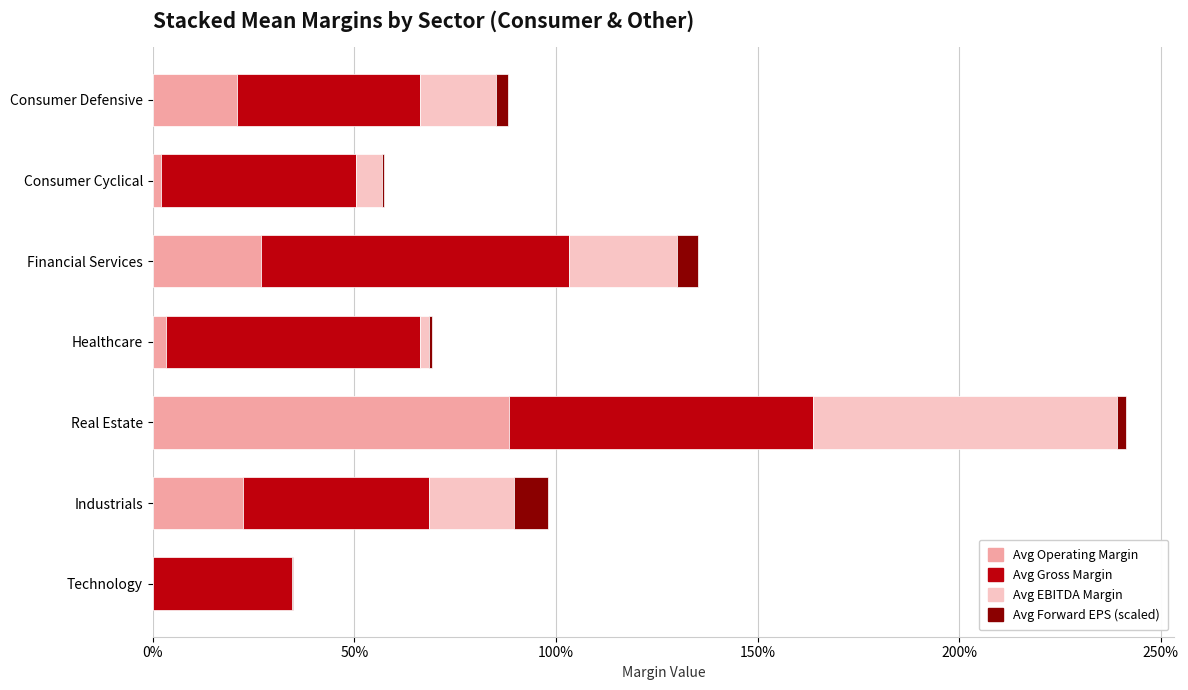

What are all the series names shown in the legend?

Avg Operating Margin, Avg Gross Margin, Avg EBITDA Margin, Avg Forward EPS (scaled)